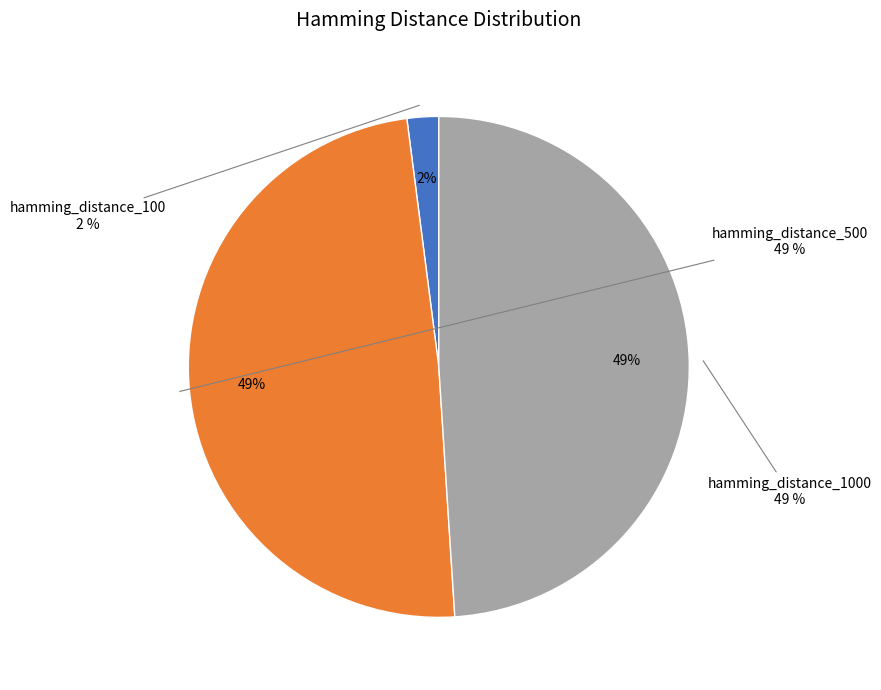

Is the sum of hamming_distance_500 and hamming_distance_100 greater than half?

Yes